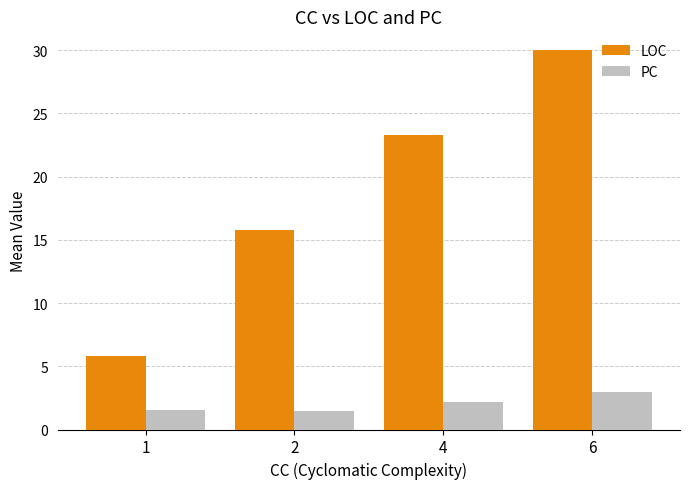

At 2, list the series in order from smallest to largest.

PC, LOC